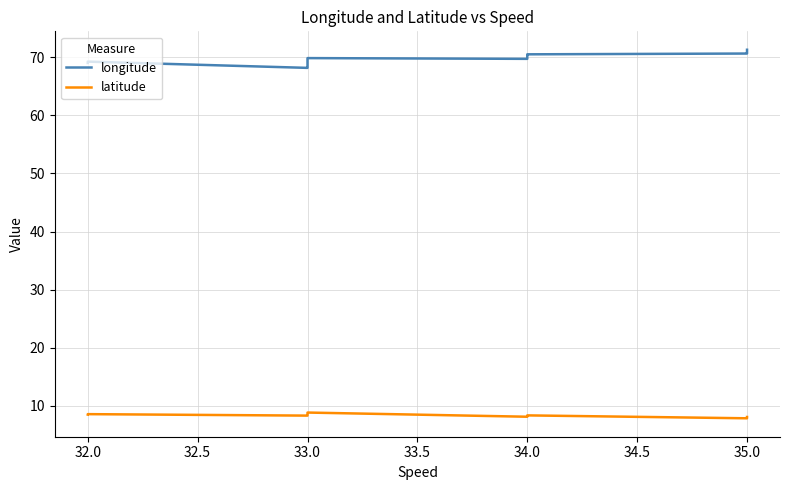

The value of latitude at 33.0 is 2.5. True or false?

False